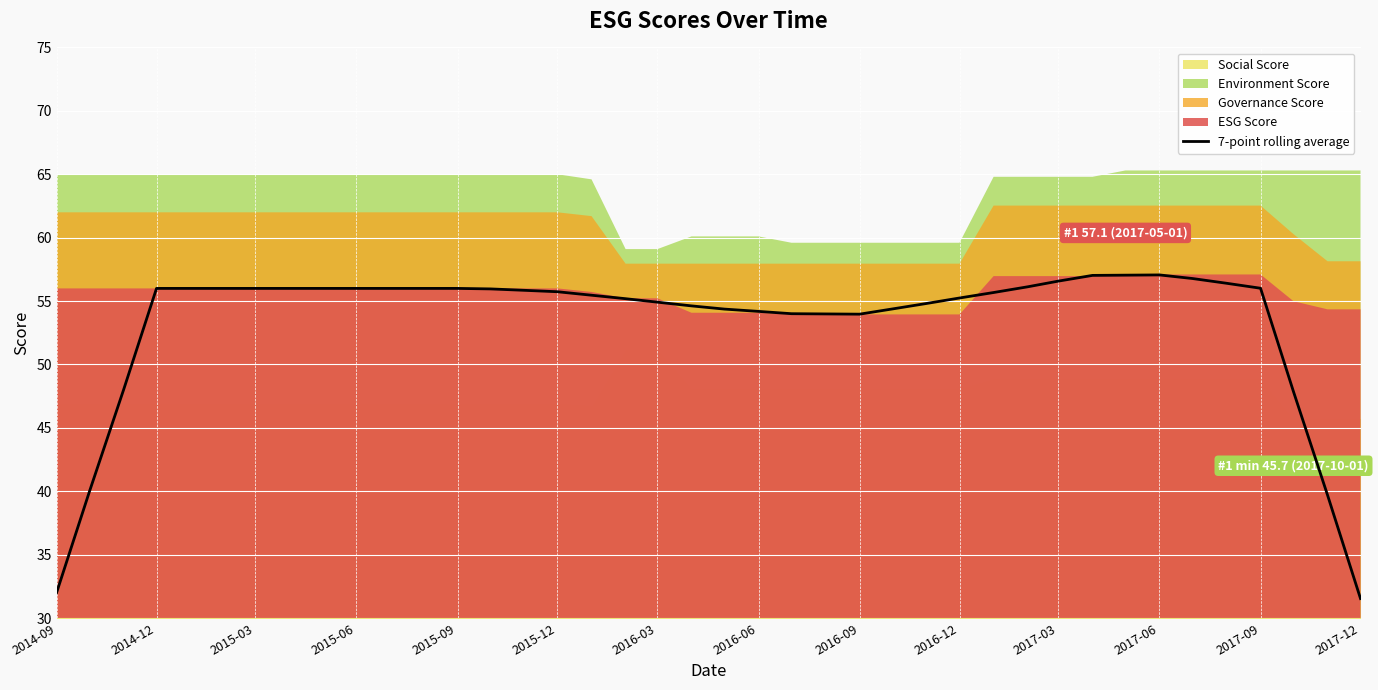

How many points are higher than both their immediate neighbors (excluding endpoints)?

1